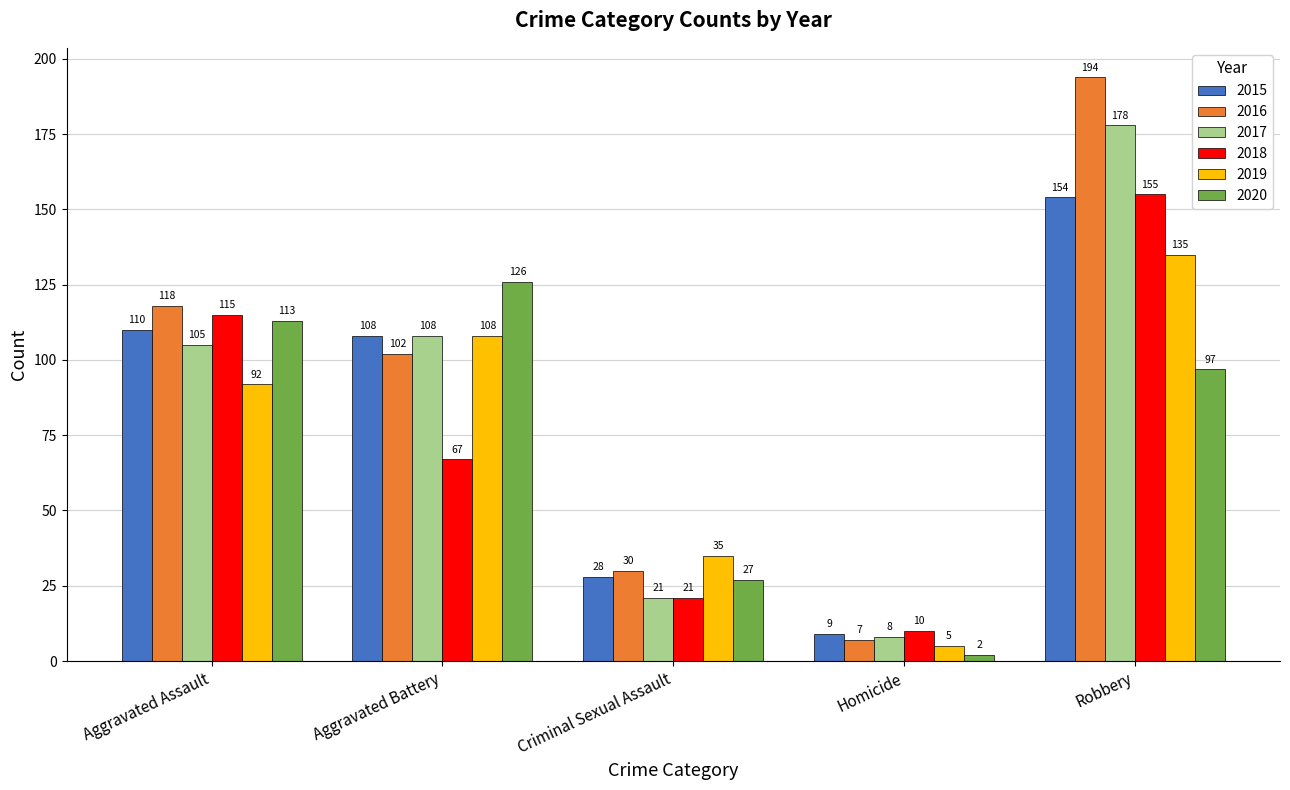

Where is 2016 nearest to the value 100?

Aggravated Battery